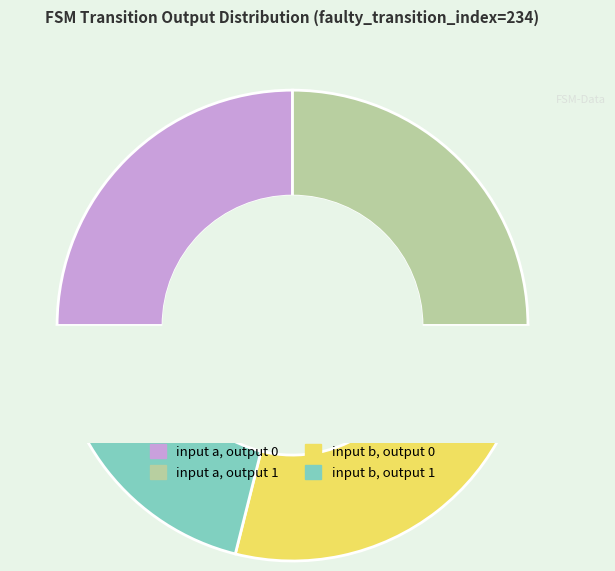

What is the change in value from input a, output 1 to input b, output 0?

+5